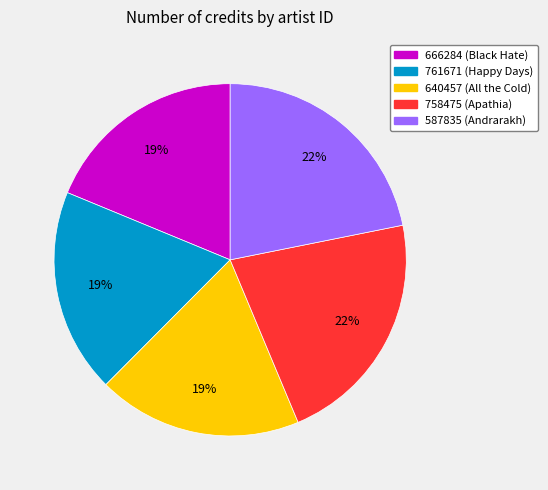

Count the number of slices in the pie.

5